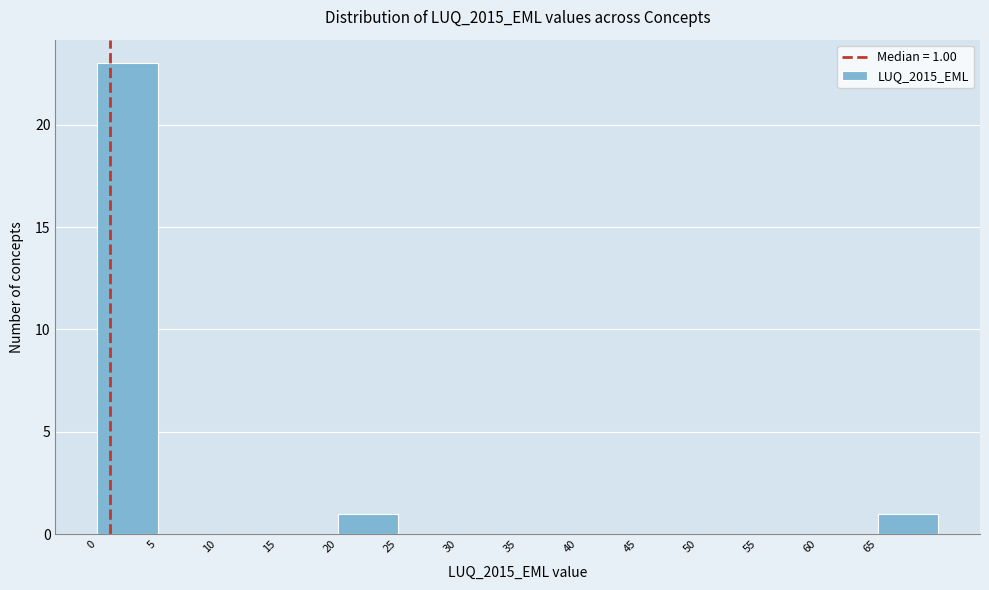

Over which range of the x-axis is the bar tallest?

0 to 5